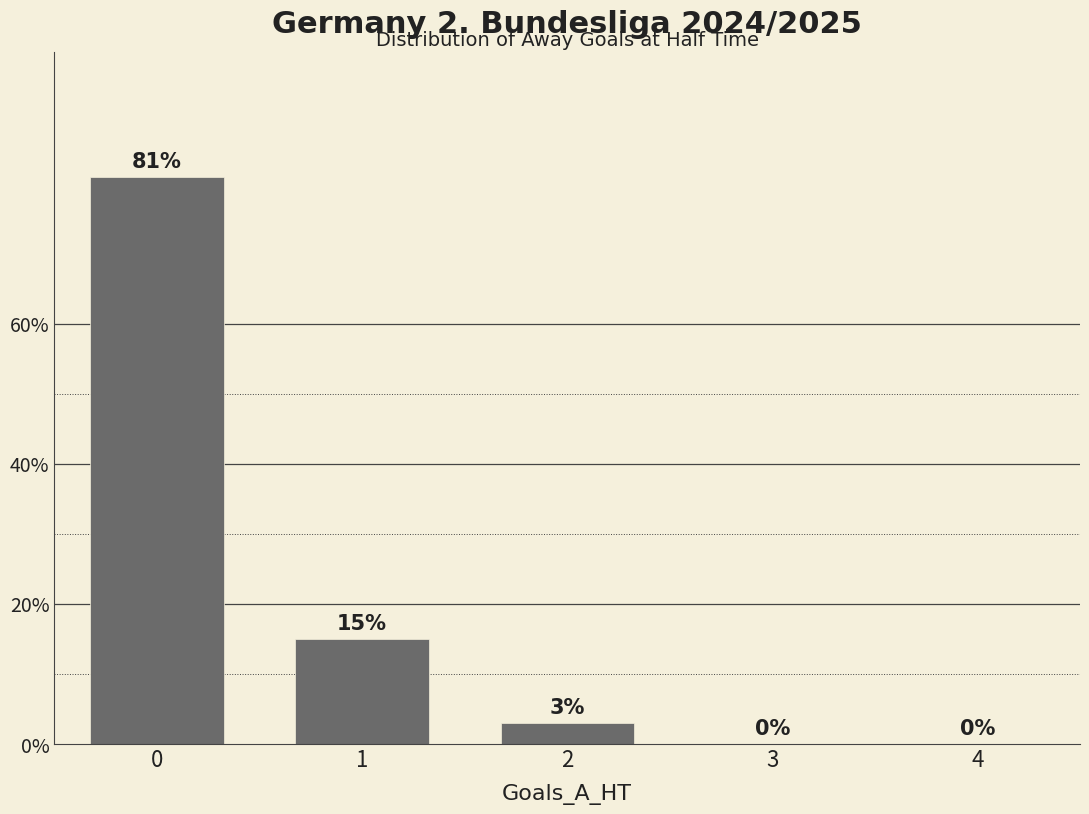

How many positive values are there?

3